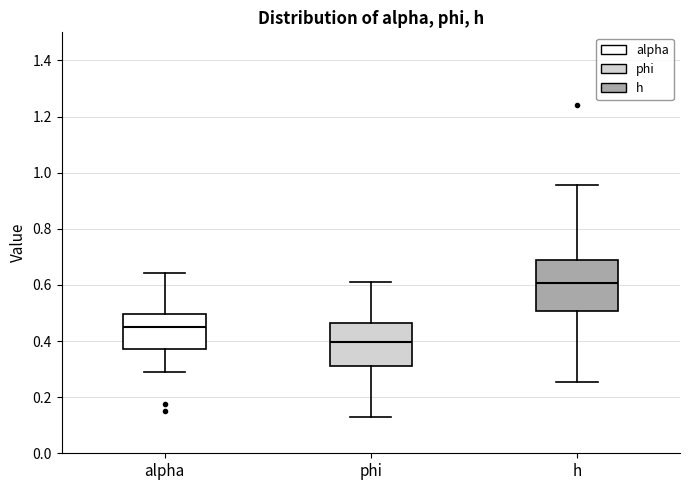

Which box's median line is the highest?

h